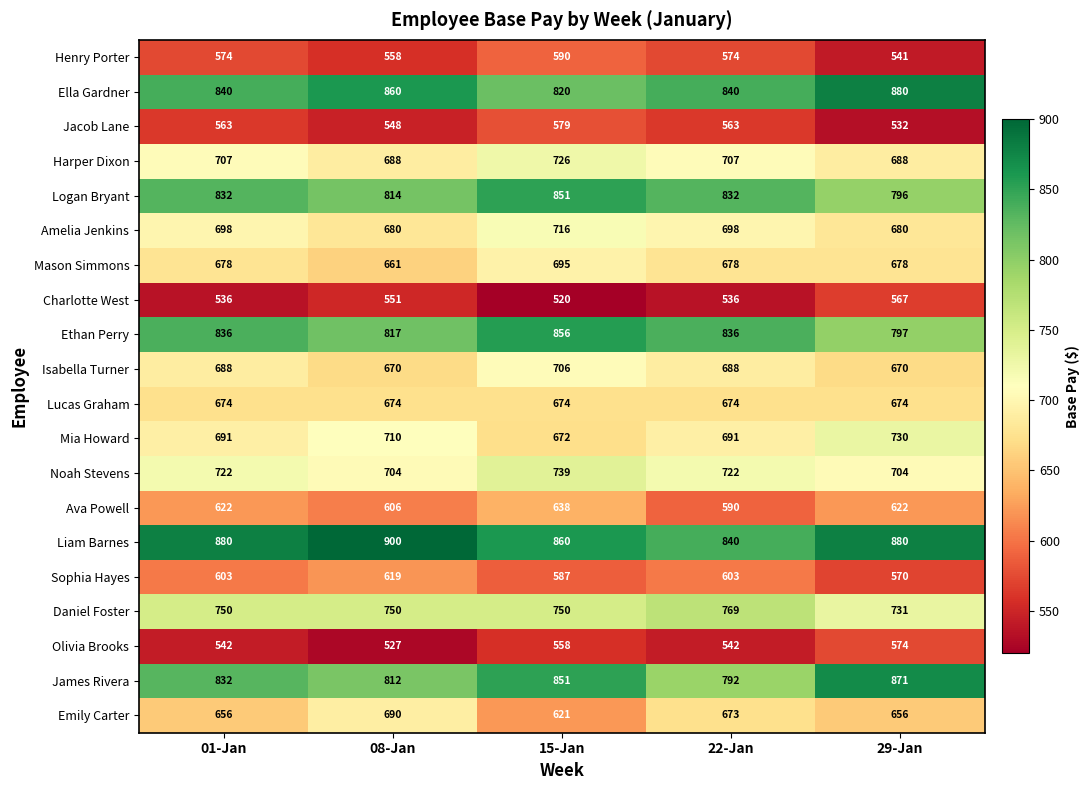

How many series are shown in this chart?

20